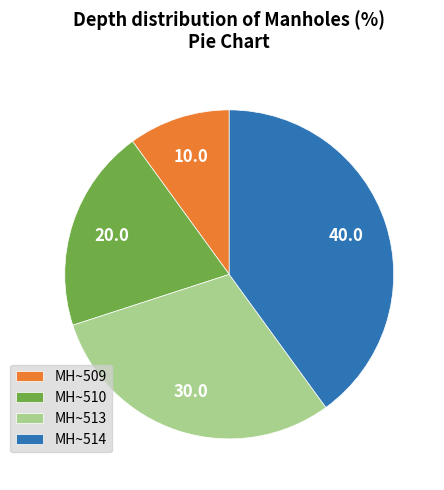

Rank the categories by value from lowest to highest.

MH~509, MH~510, MH~513, MH~514